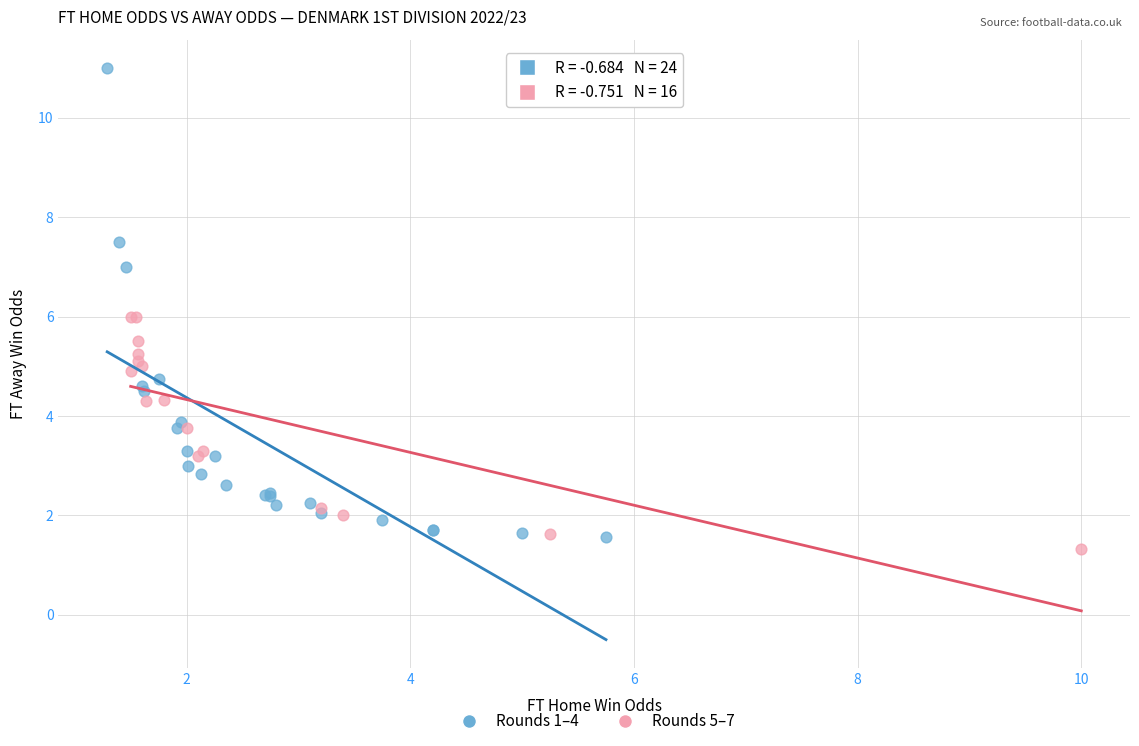

Which series contains the highest Y value?

Rounds 1–4